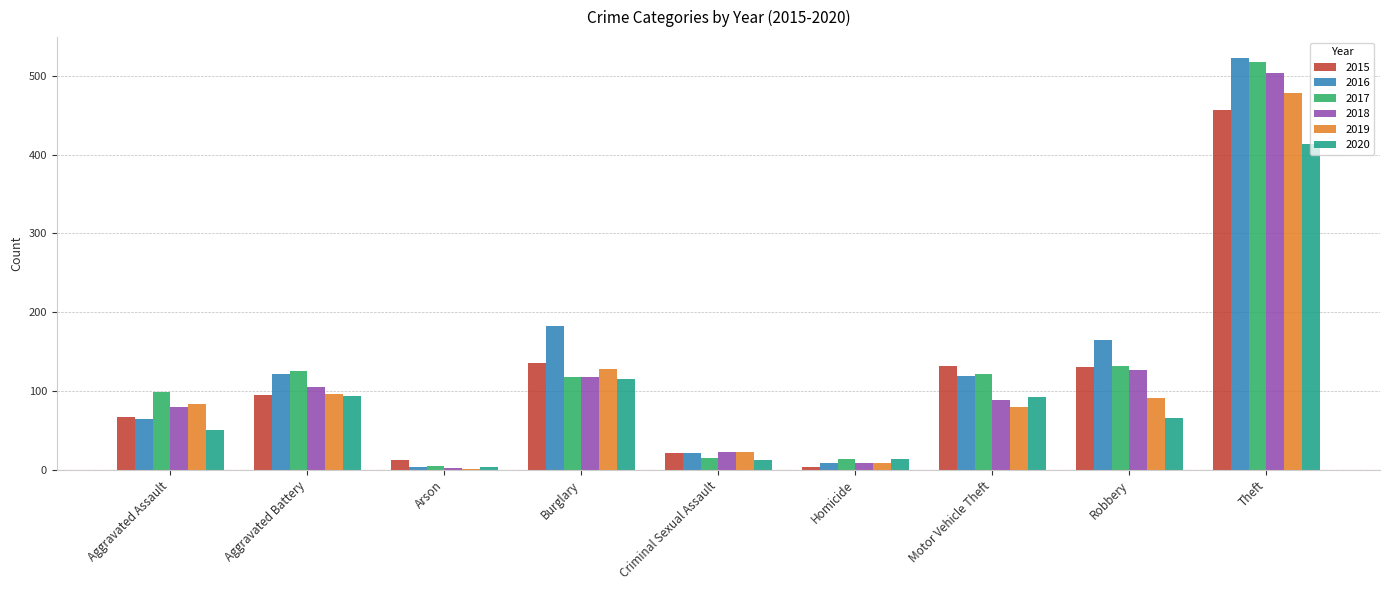

What is the average value of the 2019 series?

110